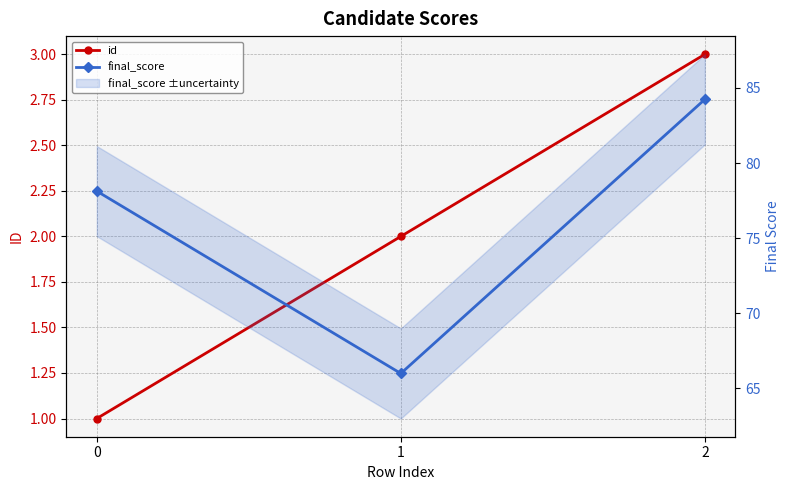

What is the lowest value of the final_score series?

66.0